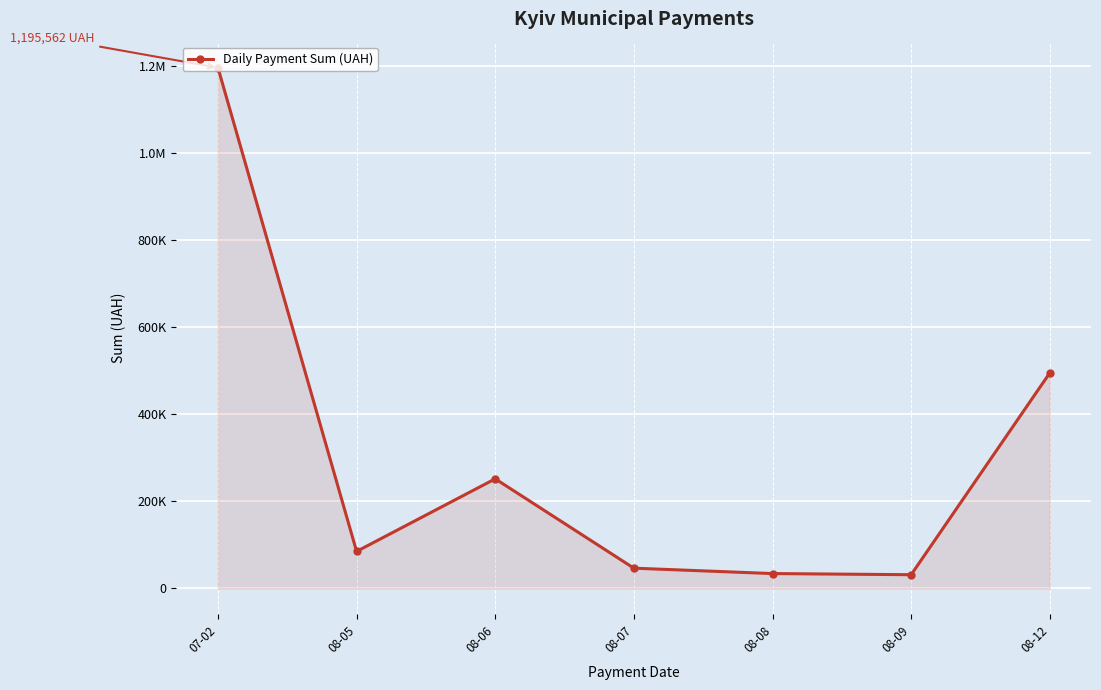

Where does the data first go above 84919?

07-02